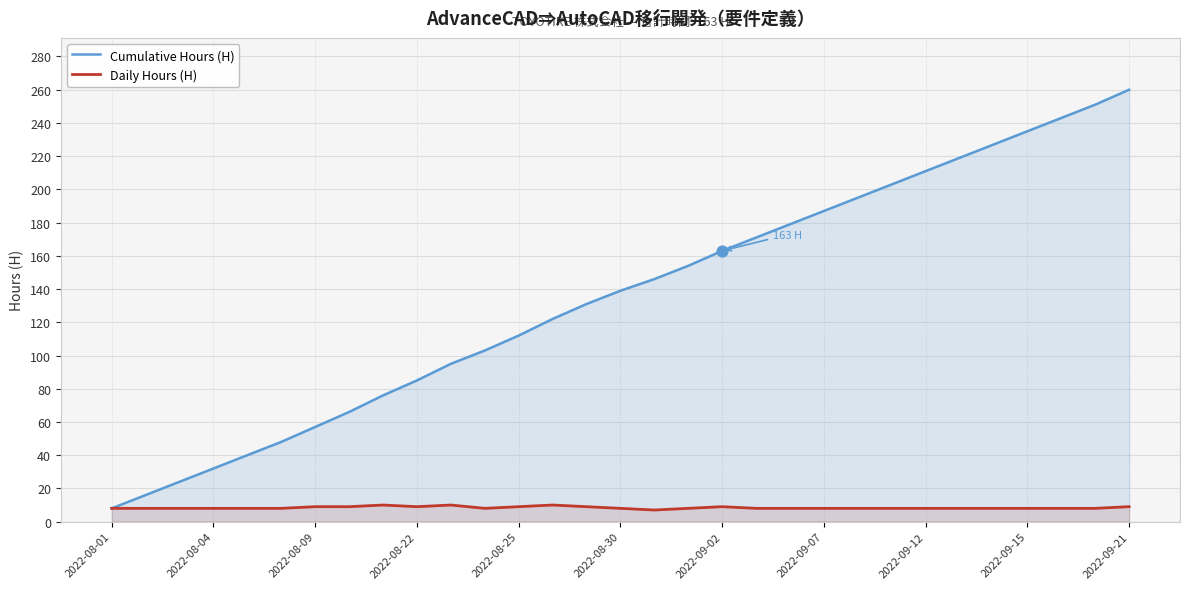

Which series has the largest Y range (max minus min)?

Cumulative Hours (H)